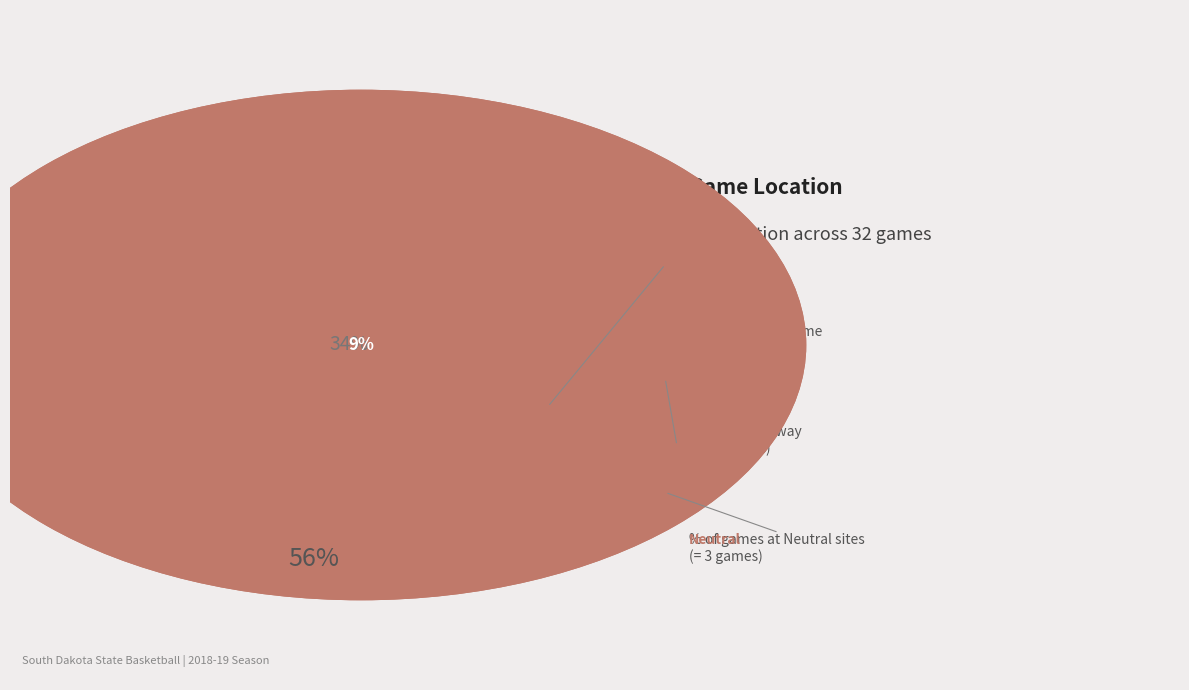

Rank the categories by value from highest to lowest.

Home, Away, Neutral